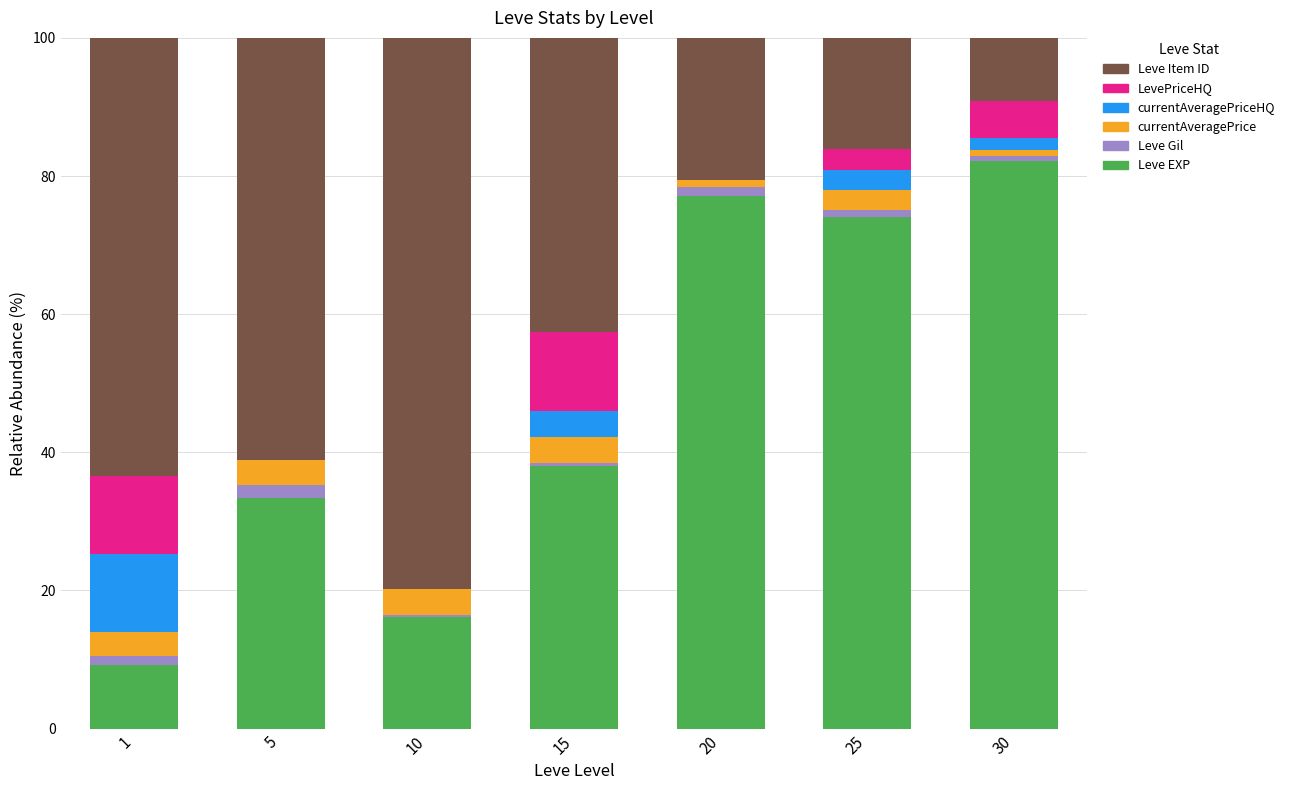

What is the maximum value for Leve EXP?

82.2